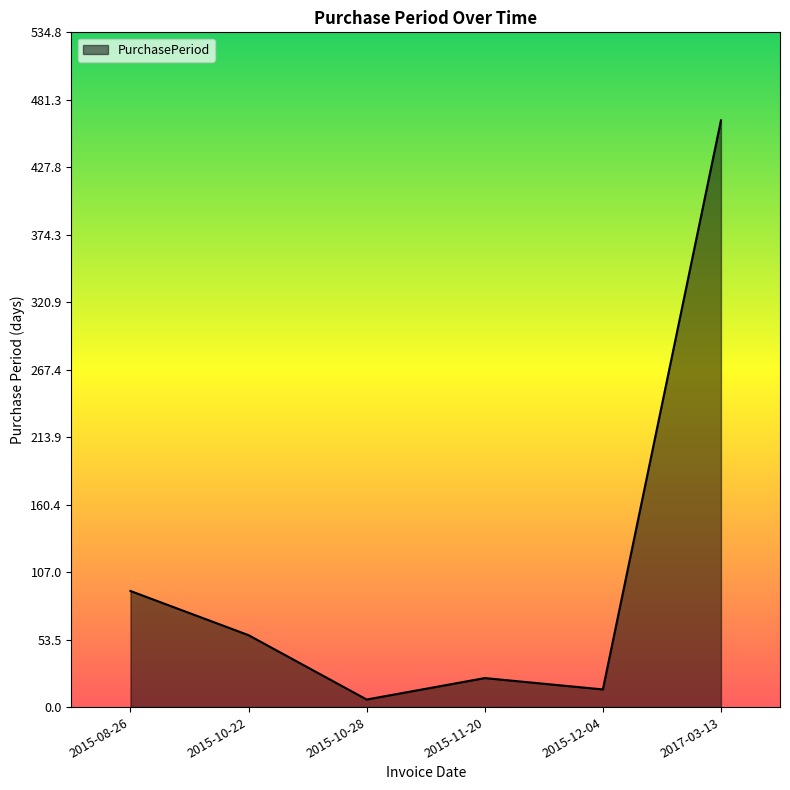

Which has a higher value, 2015-10-22 or 2015-11-20?

2015-10-22